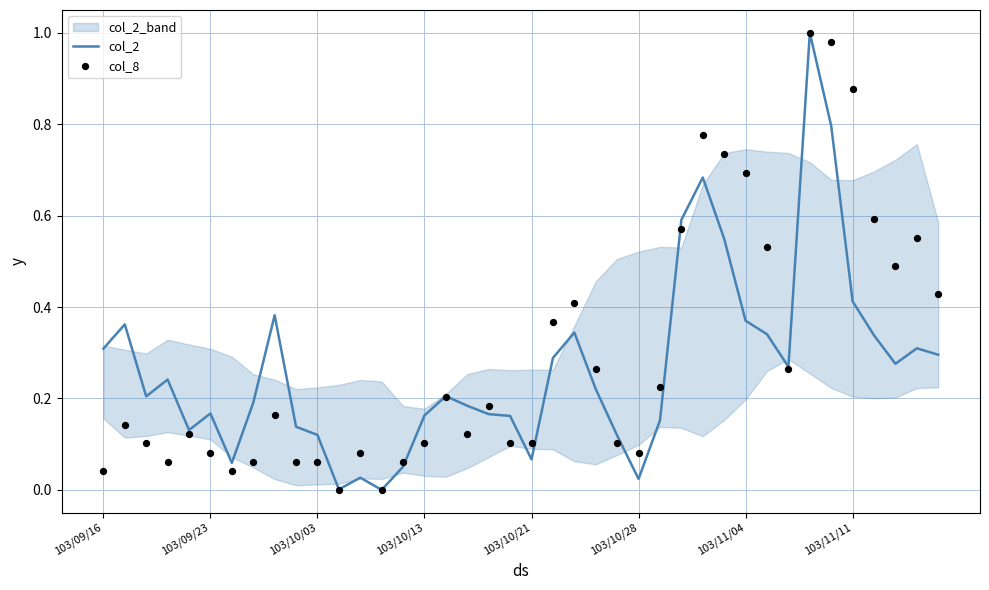

What are all the series names shown in the legend?

col_2, col_8